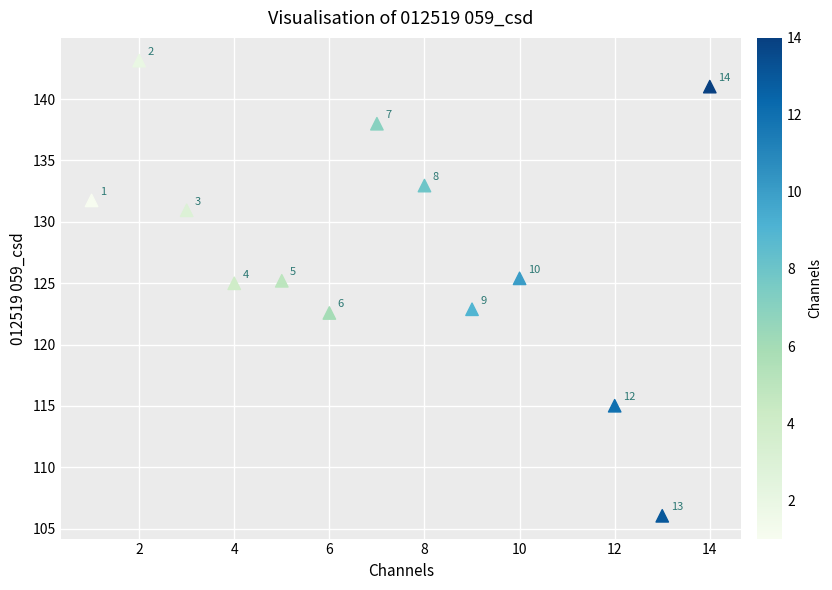

What is the range of X values (max minus min)?

13.0